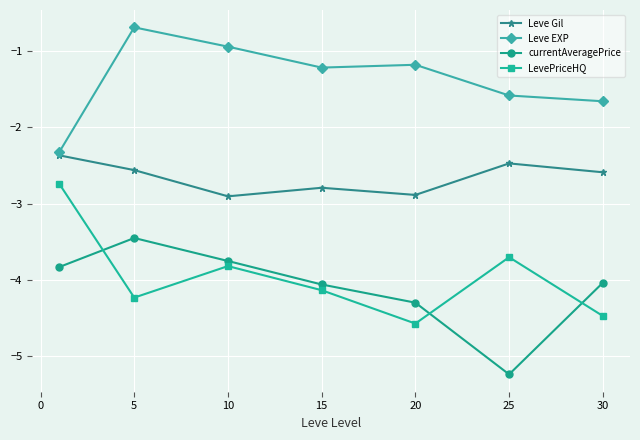

True or false: LevePriceHQ and Leve EXP intersect in this chart.

False